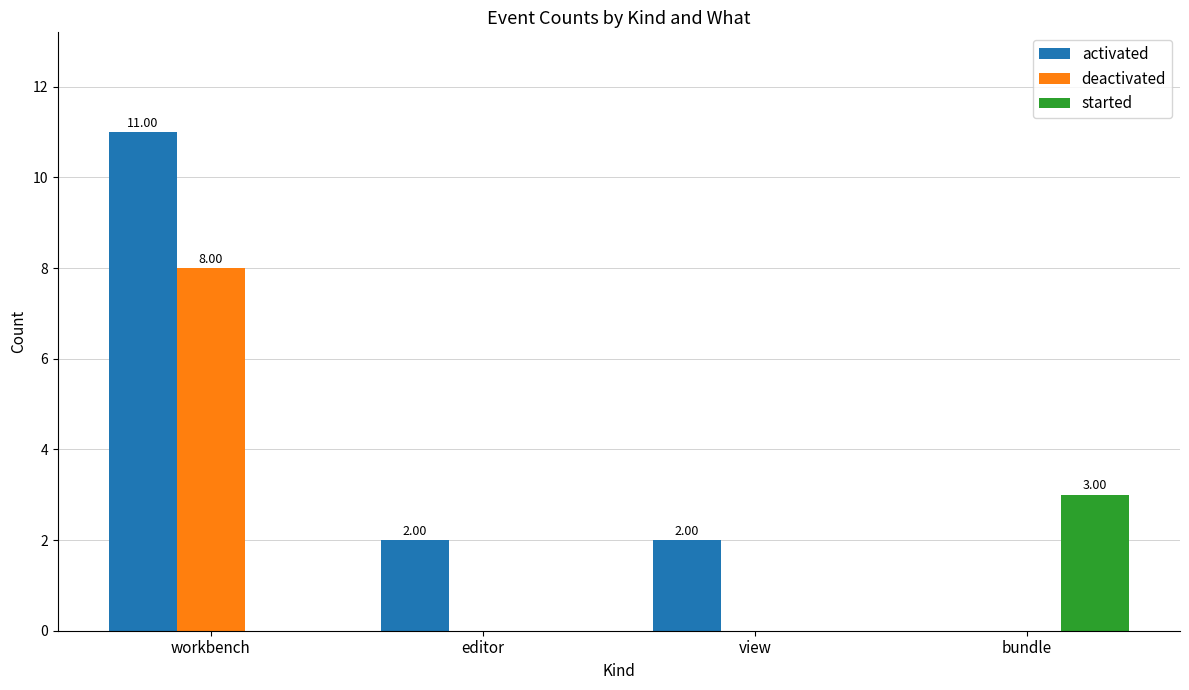

Are the bars grouped side by side (vs. stacked)?

Yes